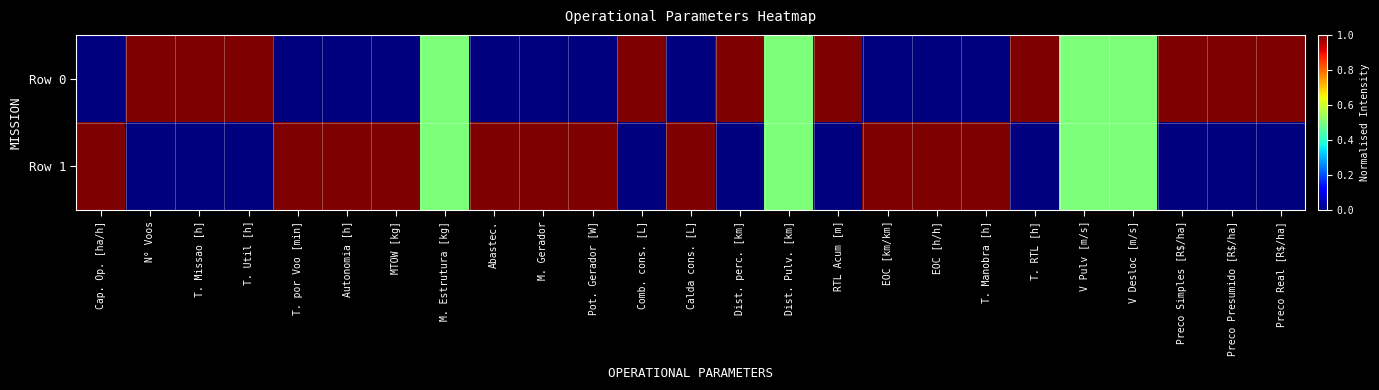

How many categories are shown in the chart?

25